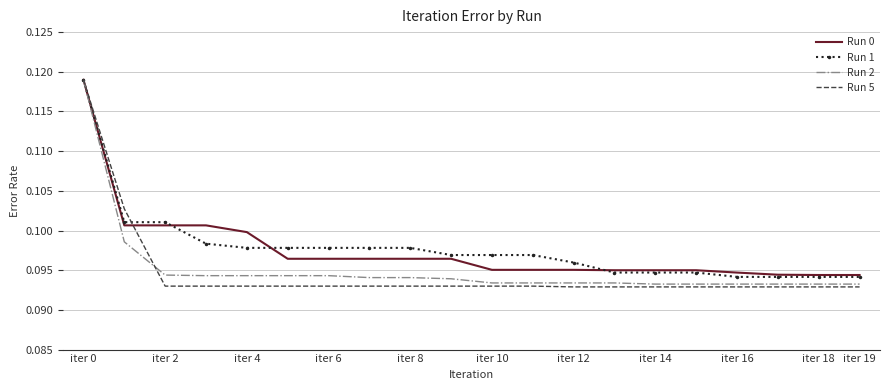

What are all the series names shown in the legend?

Run 0, Run 1, Run 2, Run 5